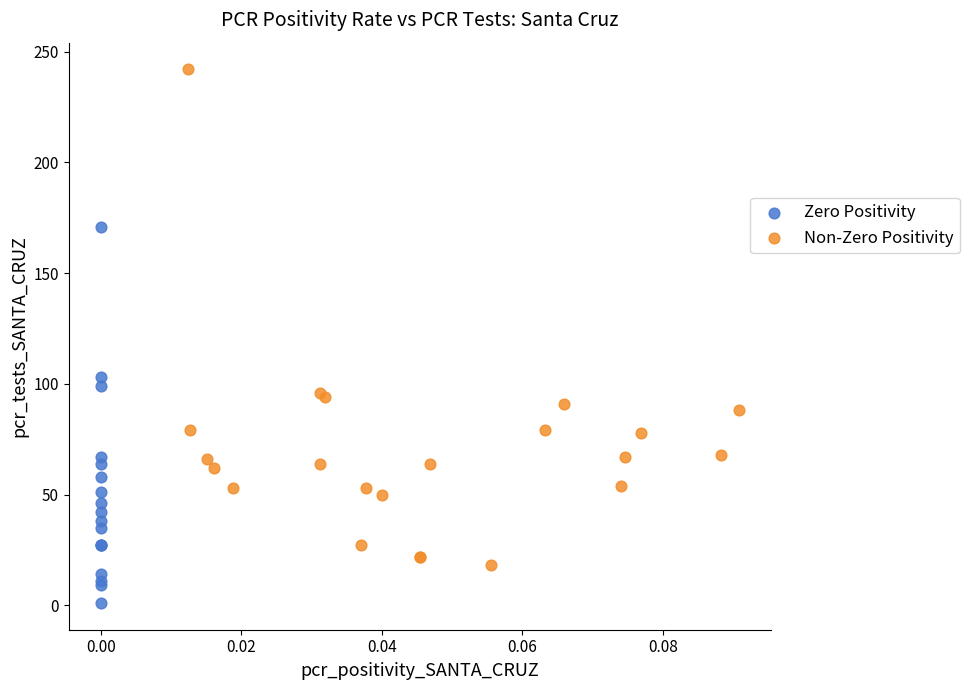

Which series has the largest Y range (max minus min)?

Non-Zero Positivity